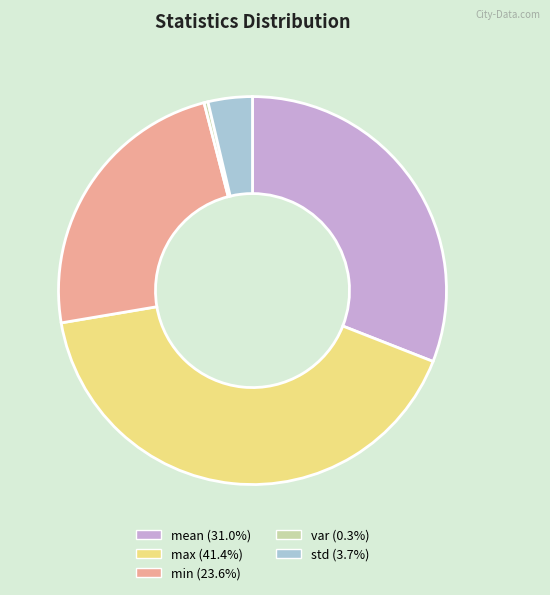

Count the number of slices in the pie.

5